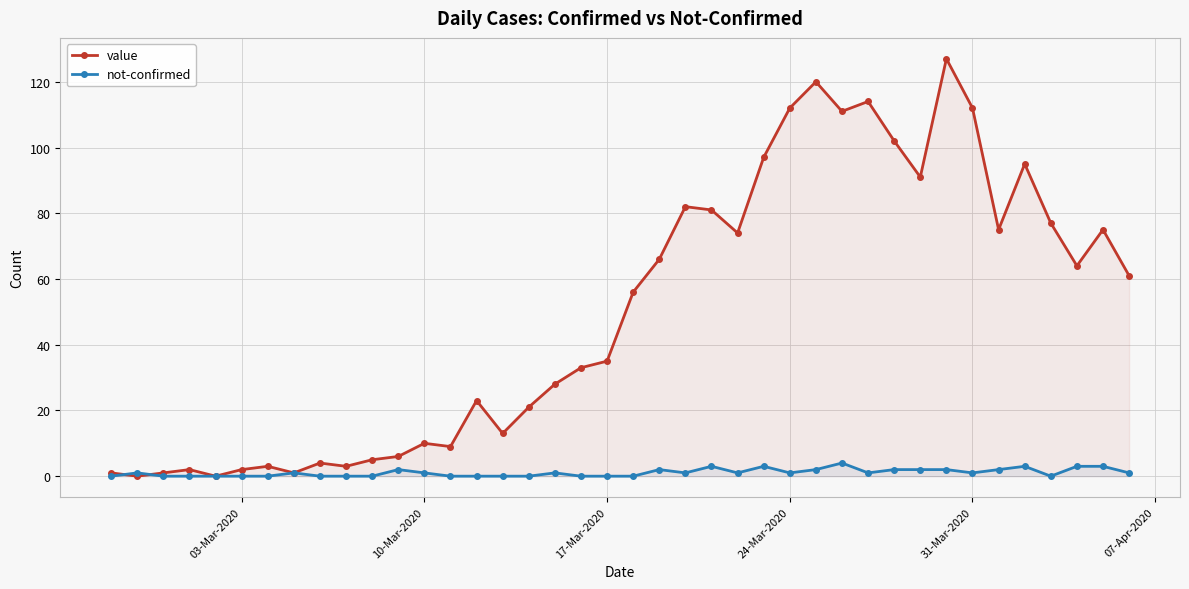

What is the greatest value displayed?

127